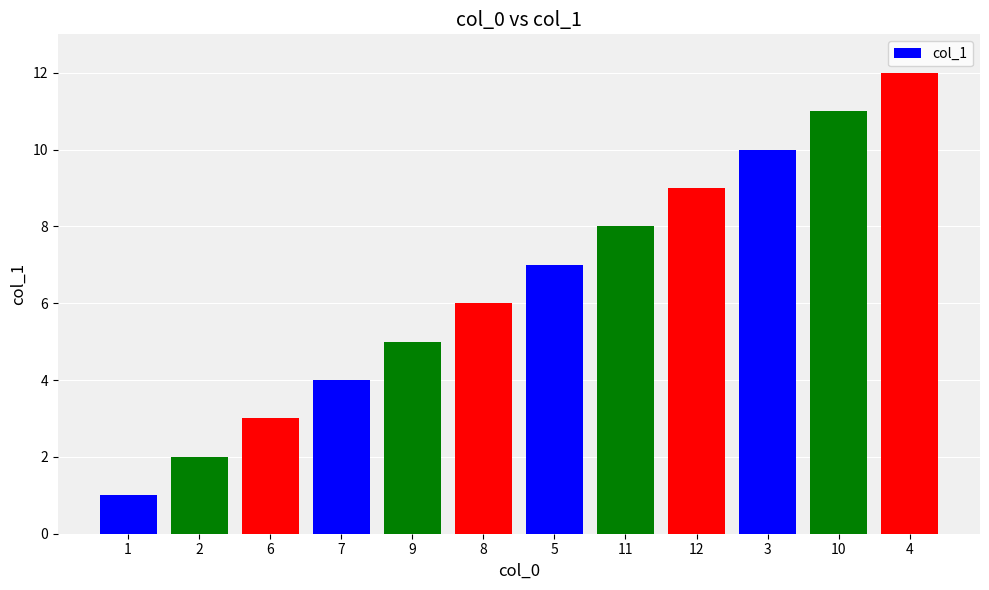

Read the value at 4.

12